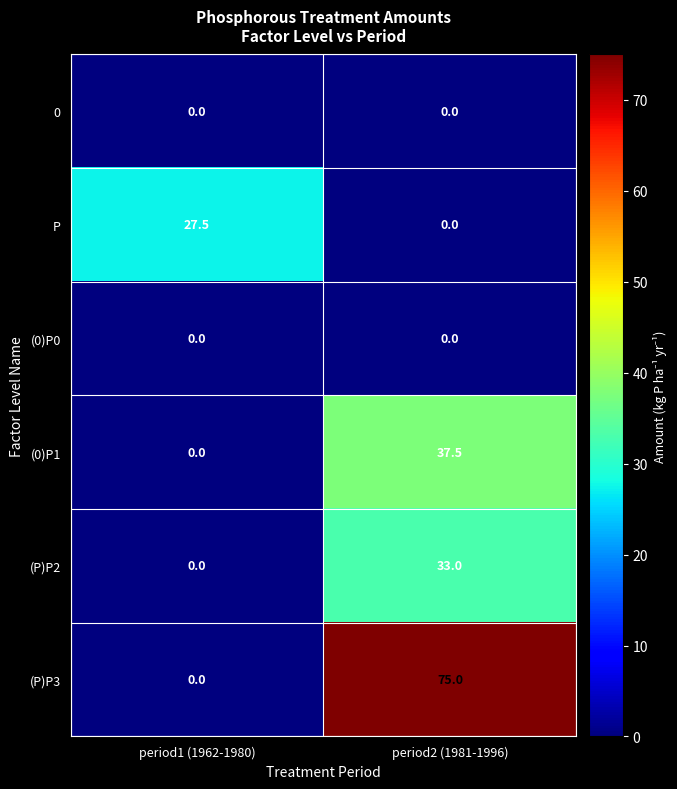

Reading left to right, list all the values displayed in this chart.

0: period1 (1962-1980)=0.0	period2 (1981-1996)=0.0
P: period1 (1962-1980)=27.5	period2 (1981-1996)=0.0
(0)P0: period1 (1962-1980)=0.0	period2 (1981-1996)=0.0
(0)P1: period1 (1962-1980)=0.0	period2 (1981-1996)=37.5
(P)P2: period1 (1962-1980)=0.0	period2 (1981-1996)=33.0
(P)P3: period1 (1962-1980)=0.0	period2 (1981-1996)=75.0